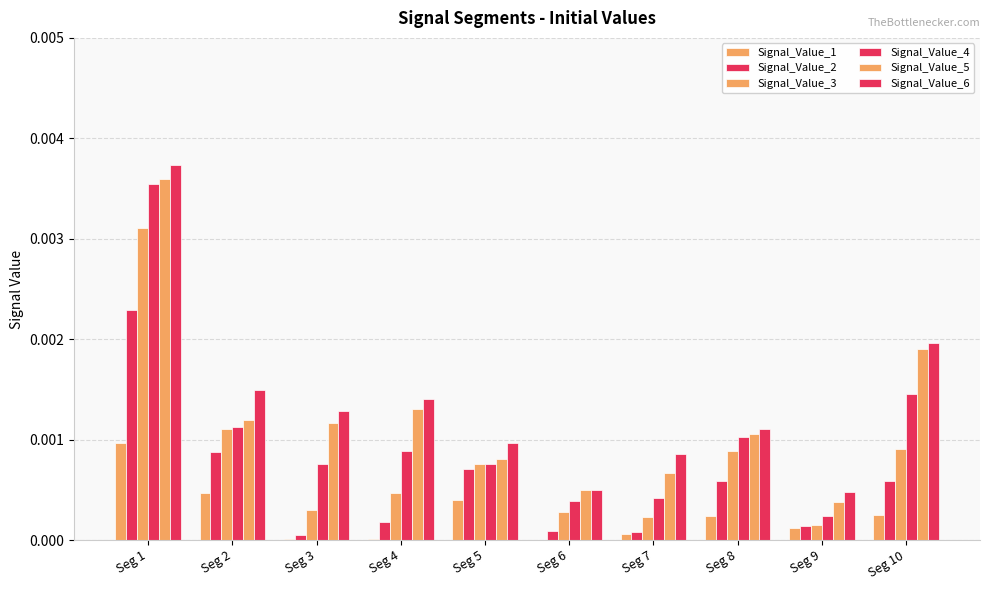

How many groups of bars are there?

10